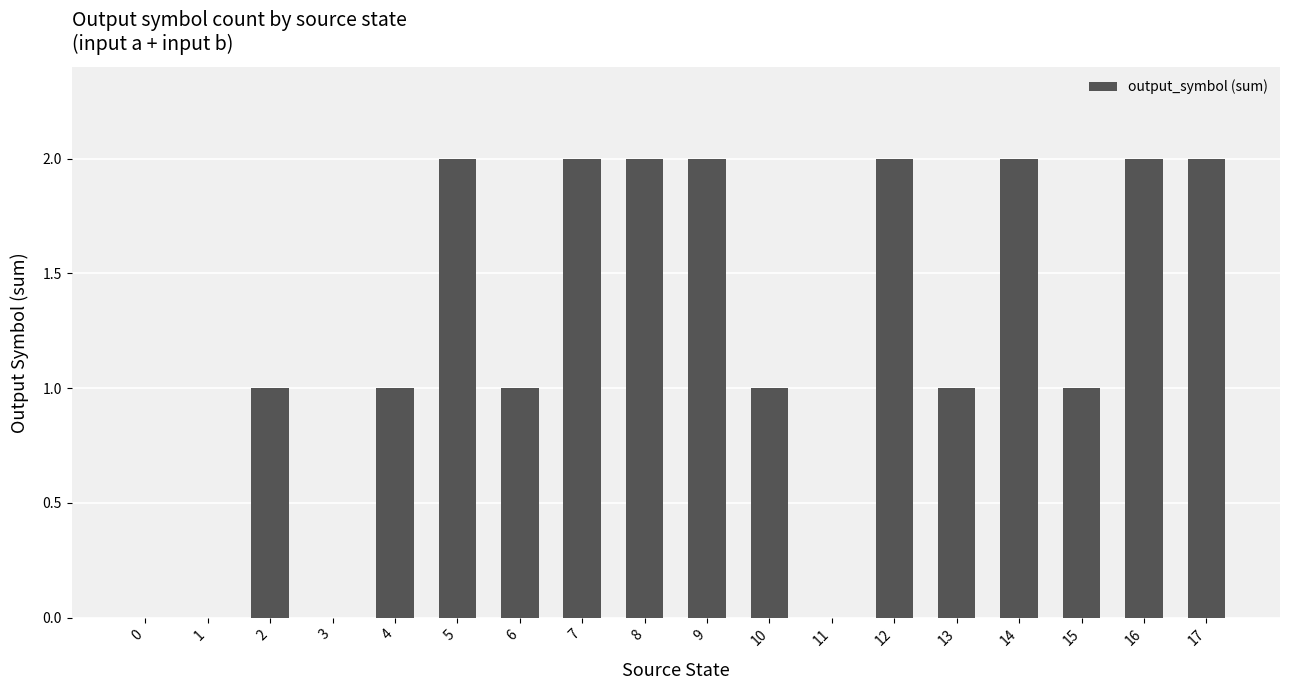

Reading right to left, list all the values displayed in this chart.

17=2	16=2	15=1	14=2	13=1	12=2	11=0	10=1	9=2	8=2	7=2	6=1	5=2	4=1	3=0	2=1	1=0	0=0